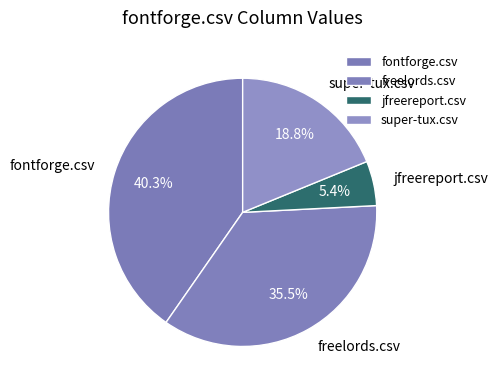

Combined, do freelords.csv and jfreereport.csv account for over 50%?

No